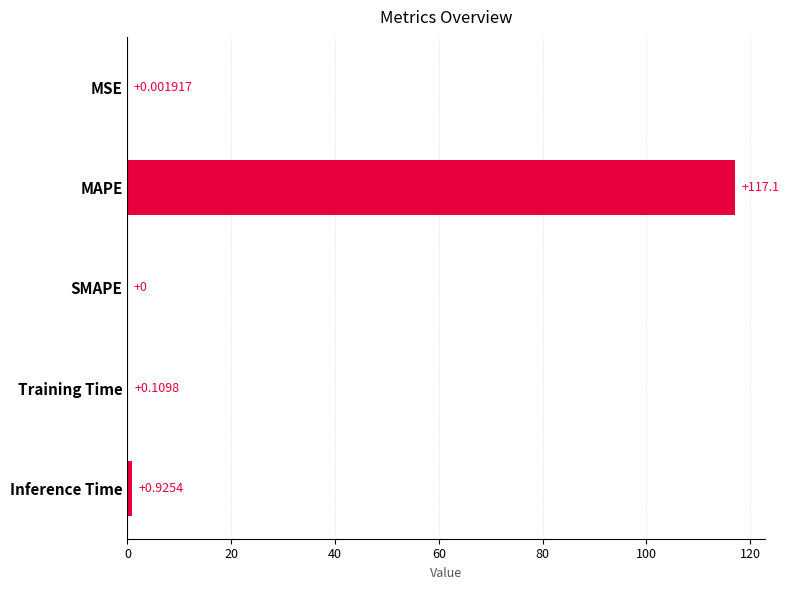

What is the change in value from SMAPE to Inference Time?

+0.9